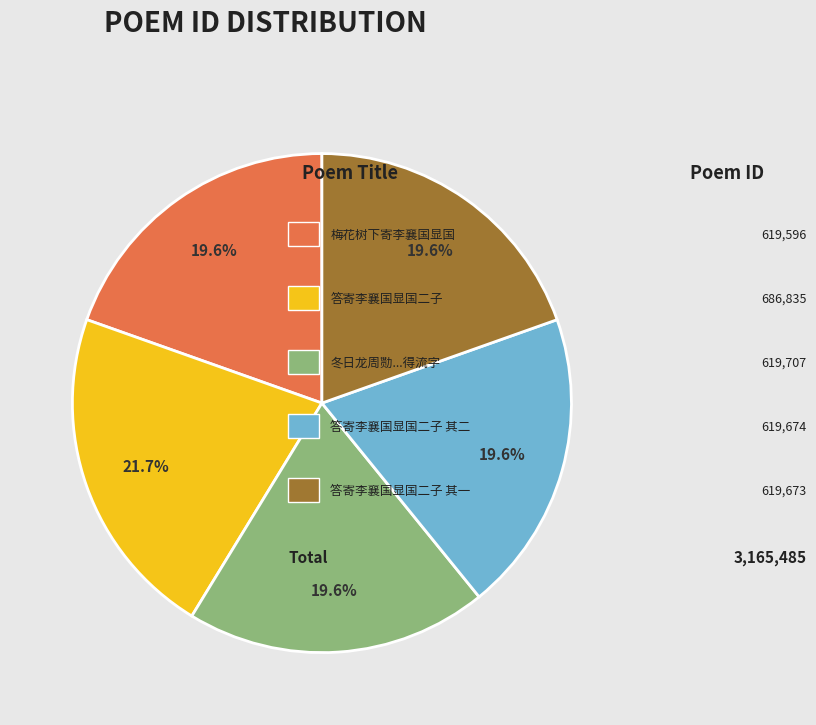

Is there a majority slice in this chart?

No